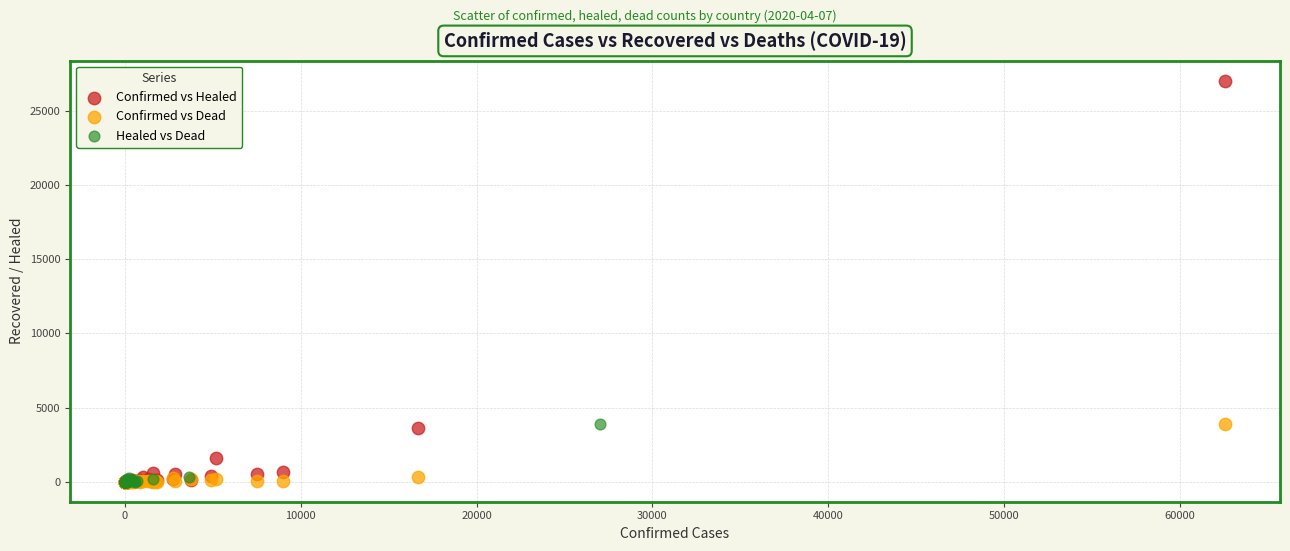

Which series contains the highest Y value?

Confirmed vs Healed